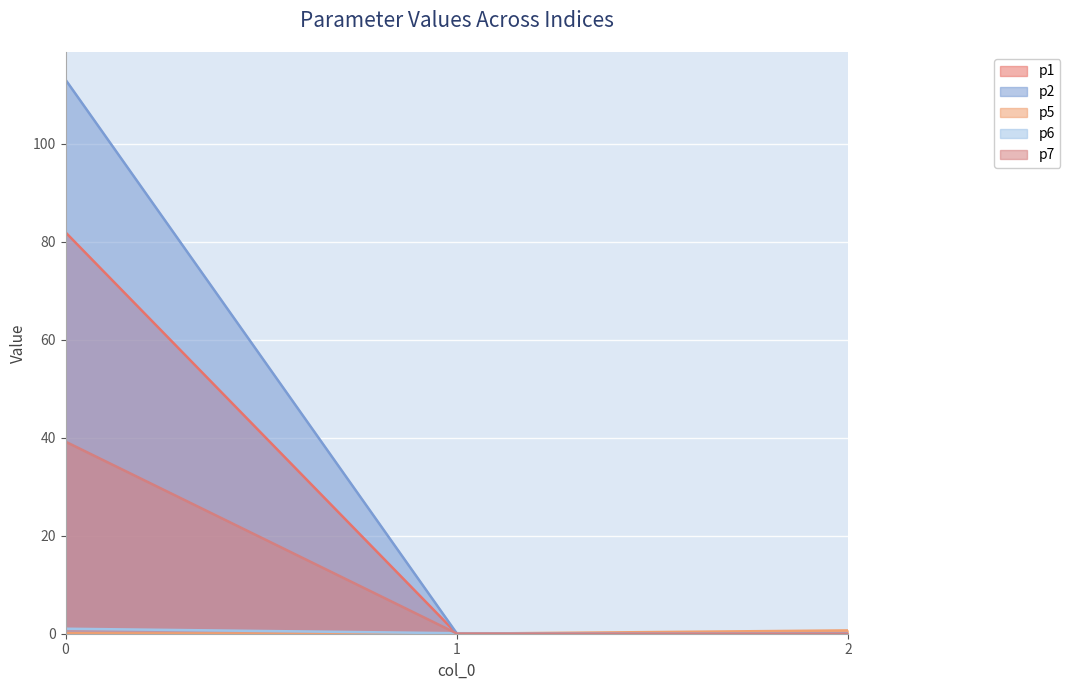

Reading left to right, list all the values displayed in this chart.

p1: 81.9	0.0	0.1
p2: 113.1	0.0	0.1
p5: 0.1	0.0	0.7
p6: 1.0	0.1	0.0
p7: 39.2	0.0	0.0